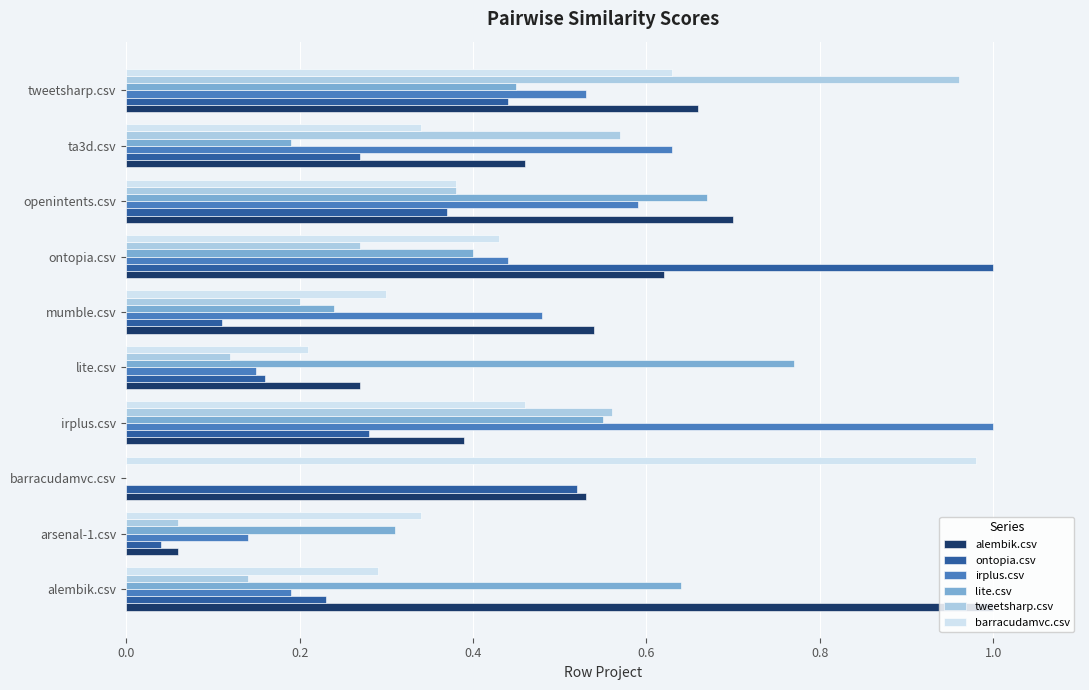

Which series has the largest total across all categories?

alembik.csv